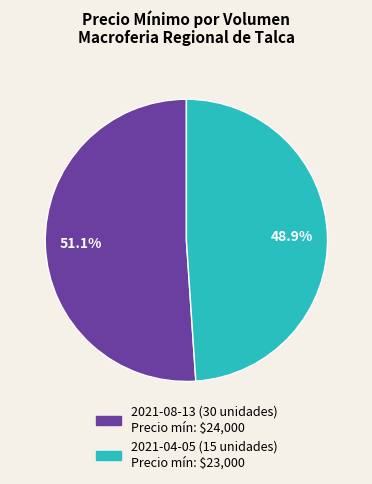

Combined, what portion of the pie is 2021-04-05 (15 unidades) and 2021-08-13 (30 unidades)?

100.0%